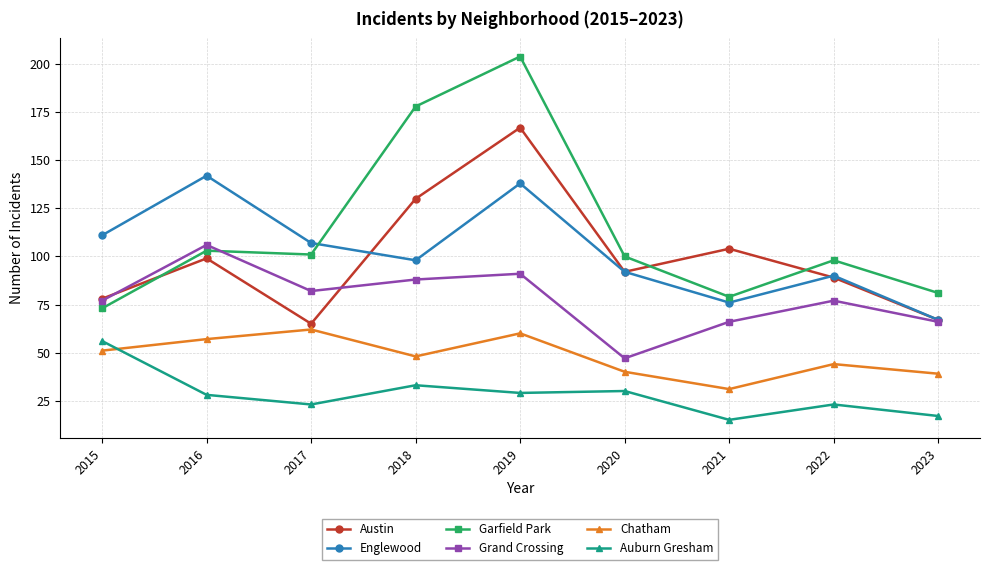

True or false: Chatham has more than 2 interior local peaks.

True